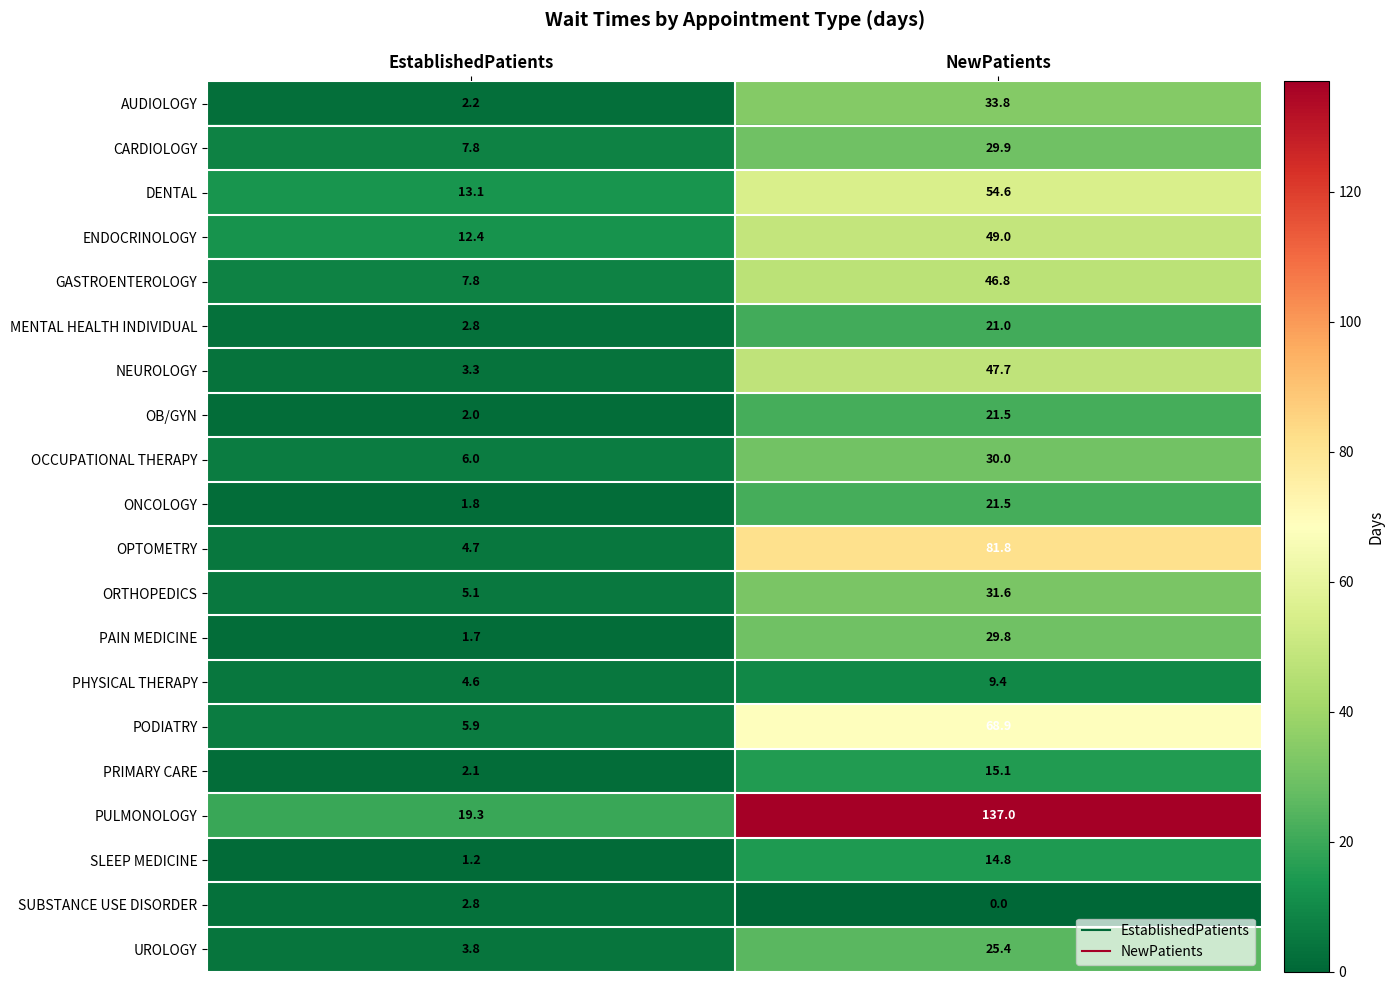

What is the difference between the highest and lowest values at EstablishedPatients?

18.1